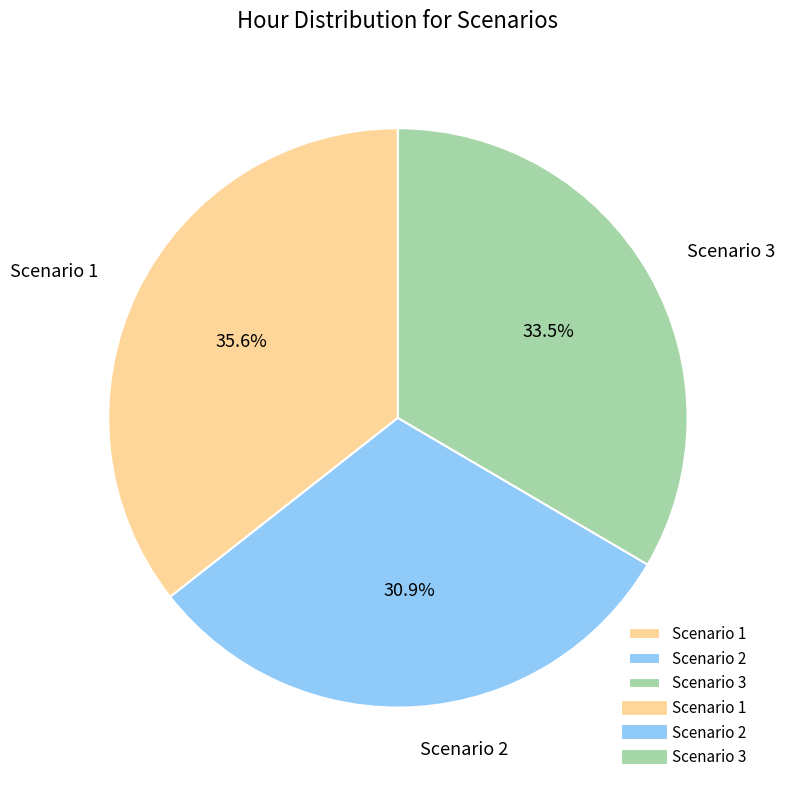

Which slice is the largest?

Scenario 1